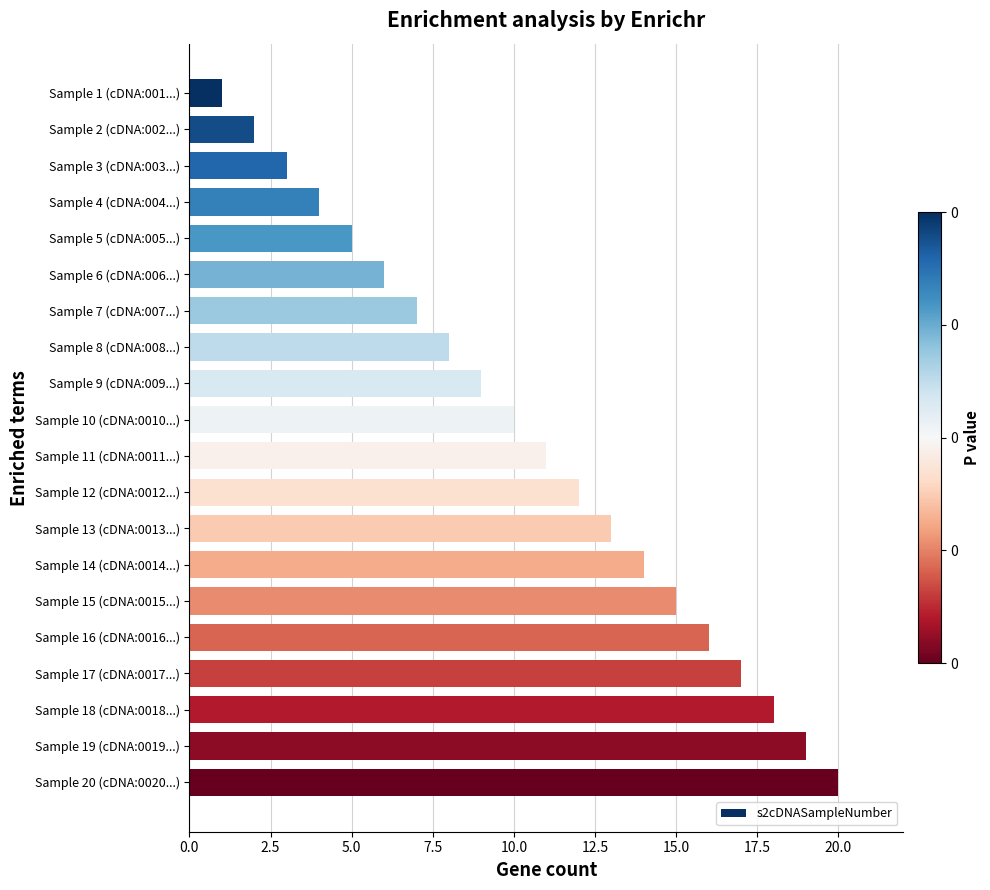

What is the difference between the maximum and minimum values?

19